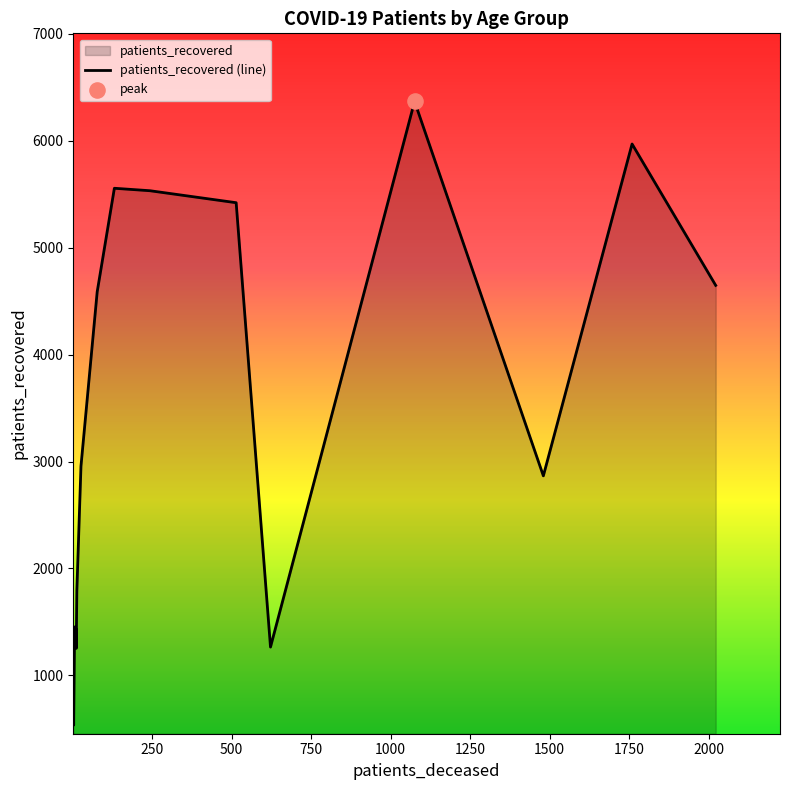

What is the smallest value displayed?

535